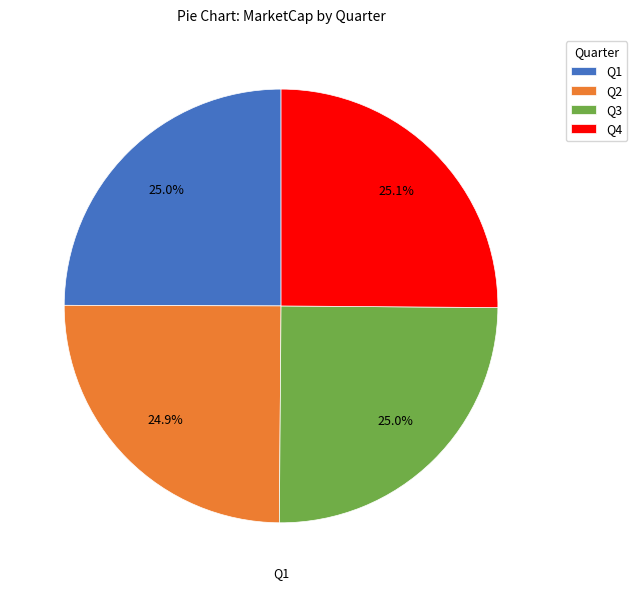

How many slices are in this pie chart?

4